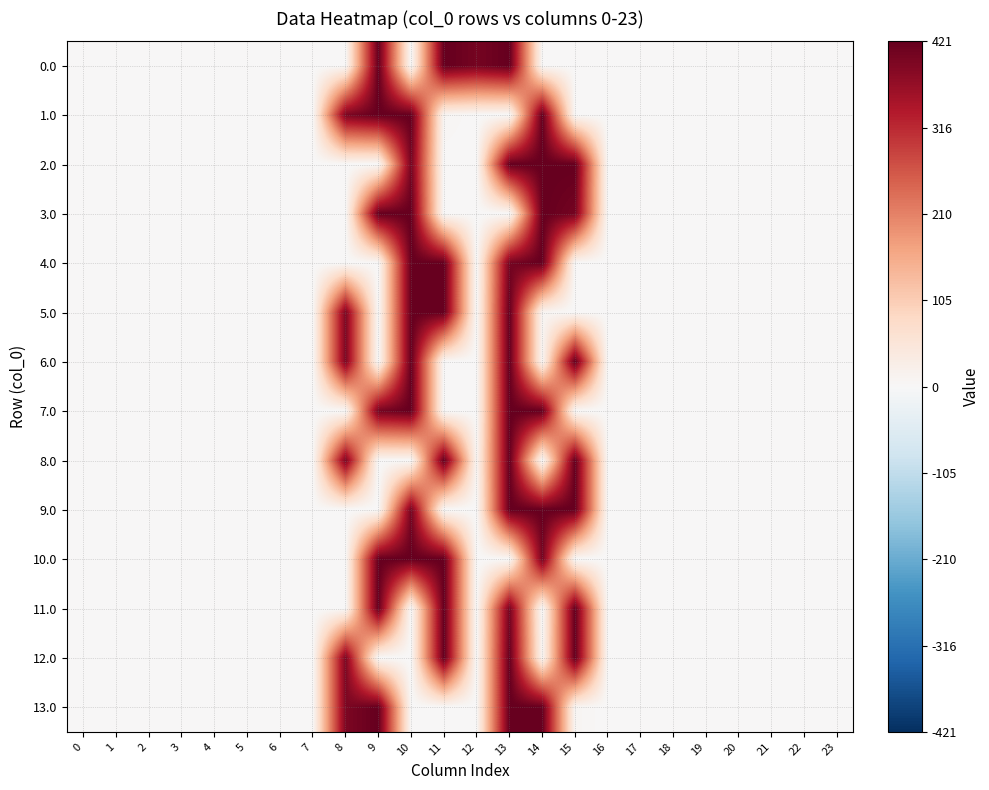

Reading left to right, list all the values displayed in this chart.

0.0: 0=0.0	1=0.0	2=0.0	3=0.0	4=0.0	5=0.0	6=0.0	7=0.0	8=0.0	9=421.0	10=0.0	11=421.0	12=403.0	13=421.0	14=0.0	15=0.0	16=0.0	17=0.0	18=0.0	19=0.0	20=0.0	21=0.0	22=0.0	23=0.0
1.0: 0=0.0	1=0.0	2=0.0	3=0.0	4=0.0	5=0.0	6=0.0	7=0.0	8=395.3	9=421.0	10=421.0	11=7.7	12=0.0	13=0.0	14=421.0	15=0.0	16=0.0	17=0.0	18=0.0	19=0.0	20=0.0	21=0.0	22=0.0	23=0.0
2.0: 0=0.0	1=0.0	2=0.0	3=0.0	4=0.0	5=0.0	6=0.0	7=0.0	8=0.0	9=0.0	10=403.0	11=0.0	12=0.0	13=421.0	14=421.0	15=421.0	16=0.0	17=0.0	18=0.0	19=0.0	20=0.0	21=0.0	22=0.0	23=0.0
3.0: 0=0.0	1=0.0	2=0.0	3=0.0	4=0.0	5=0.0	6=0.0	7=0.0	8=0.0	9=421.0	10=421.0	11=0.0	12=0.0	13=0.0	14=421.0	15=403.6	16=0.0	17=0.0	18=0.0	19=0.0	20=0.0	21=0.0	22=0.0	23=0.0
4.0: 0=0.0	1=0.0	2=0.0	3=0.0	4=0.0	5=0.0	6=0.0	7=0.0	8=0.0	9=0.0	10=421.0	11=421.0	12=0.0	13=403.6	14=421.0	15=0.0	16=0.0	17=0.0	18=0.0	19=0.0	20=0.0	21=0.0	22=0.0	23=0.0
5.0: 0=0.0	1=0.0	2=0.0	3=0.0	4=0.0	5=0.0	6=0.0	7=0.0	8=395.3	9=0.0	10=421.0	11=421.0	12=0.0	13=421.0	14=8.3	15=0.0	16=0.0	17=0.0	18=0.0	19=0.0	20=0.0	21=0.0	22=0.0	23=0.0
6.0: 0=0.0	1=0.0	2=0.0	3=0.0	4=0.0	5=0.0	6=0.0	7=0.0	8=395.3	9=0.0	10=421.0	11=0.0	12=0.0	13=421.0	14=8.3	15=421.0	16=0.0	17=0.0	18=0.0	19=0.0	20=0.0	21=0.0	22=0.0	23=0.0
7.0: 0=0.0	1=0.0	2=0.0	3=0.0	4=0.0	5=0.0	6=0.0	7=0.0	8=0.0	9=404.0	10=421.0	11=0.0	12=0.0	13=421.0	14=421.0	15=0.0	16=0.0	17=0.0	18=0.0	19=0.0	20=0.0	21=0.0	22=0.0	23=0.0
8.0: 0=0.0	1=0.0	2=0.0	3=0.0	4=0.0	5=0.0	6=0.0	7=0.0	8=395.3	9=0.0	10=0.0	11=421.0	12=8.7	13=421.0	14=0.0	15=421.0	16=0.0	17=0.0	18=0.0	19=0.0	20=0.0	21=0.0	22=0.0	23=0.0
9.0: 0=0.0	1=0.0	2=0.0	3=0.0	4=0.0	5=0.0	6=0.0	7=0.0	8=0.0	9=0.0	10=403.6	11=0.0	12=0.0	13=421.0	14=421.0	15=421.0	16=0.0	17=0.0	18=0.0	19=0.0	20=0.0	21=0.0	22=0.0	23=0.0
10.0: 0=0.0	1=0.0	2=0.0	3=0.0	4=0.0	5=0.0	6=0.0	7=0.0	8=0.0	9=421.0	10=421.0	11=421.0	12=0.0	13=0.0	14=403.6	15=0.0	16=0.0	17=0.0	18=0.0	19=0.0	20=0.0	21=0.0	22=0.0	23=0.0
11.0: 0=0.0	1=0.0	2=0.0	3=0.0	4=0.0	5=0.0	6=0.0	7=0.0	8=0.0	9=421.0	10=0.0	11=421.0	12=0.0	13=403.6	14=0.0	15=421.0	16=0.0	17=0.0	18=0.0	19=0.0	20=0.0	21=0.0	22=0.0	23=0.0
12.0: 0=0.0	1=0.0	2=0.0	3=0.0	4=0.0	5=0.0	6=0.0	7=0.0	8=395.3	9=0.0	10=0.0	11=421.0	12=0.0	13=421.0	14=8.3	15=421.0	16=0.0	17=0.0	18=0.0	19=0.0	20=0.0	21=0.0	22=0.0	23=0.0
13.0: 0=0.0	1=0.0	2=0.0	3=0.0	4=0.0	5=0.0	6=0.0	7=0.0	8=395.3	9=421.0	10=0.0	11=0.0	12=0.0	13=421.0	14=421.0	15=8.3	16=0.0	17=0.0	18=0.0	19=0.0	20=0.0	21=0.0	22=0.0	23=0.0